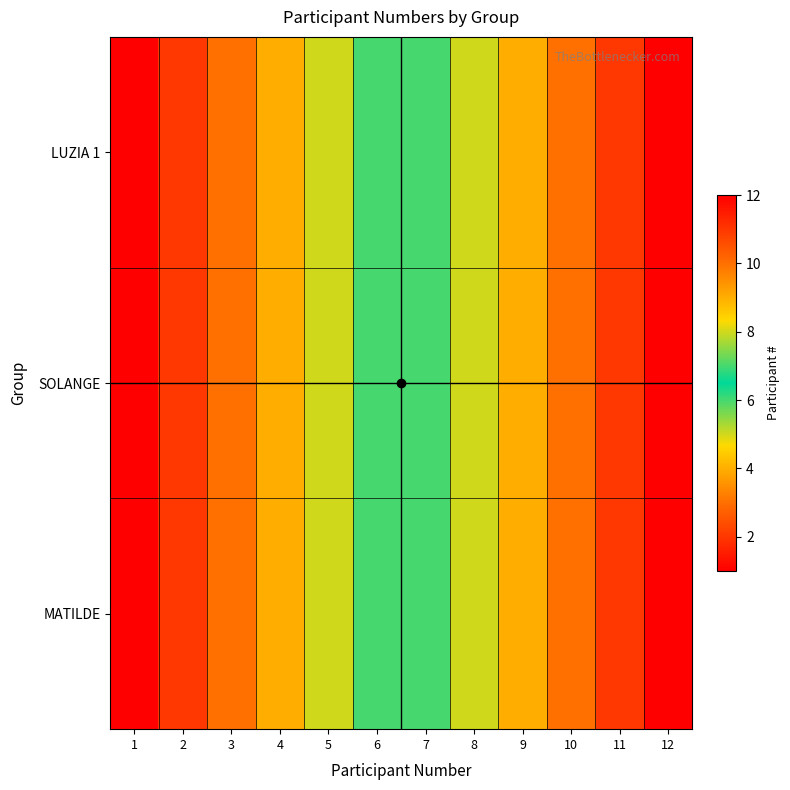

At how many categories does at least one series exceed 8?

4